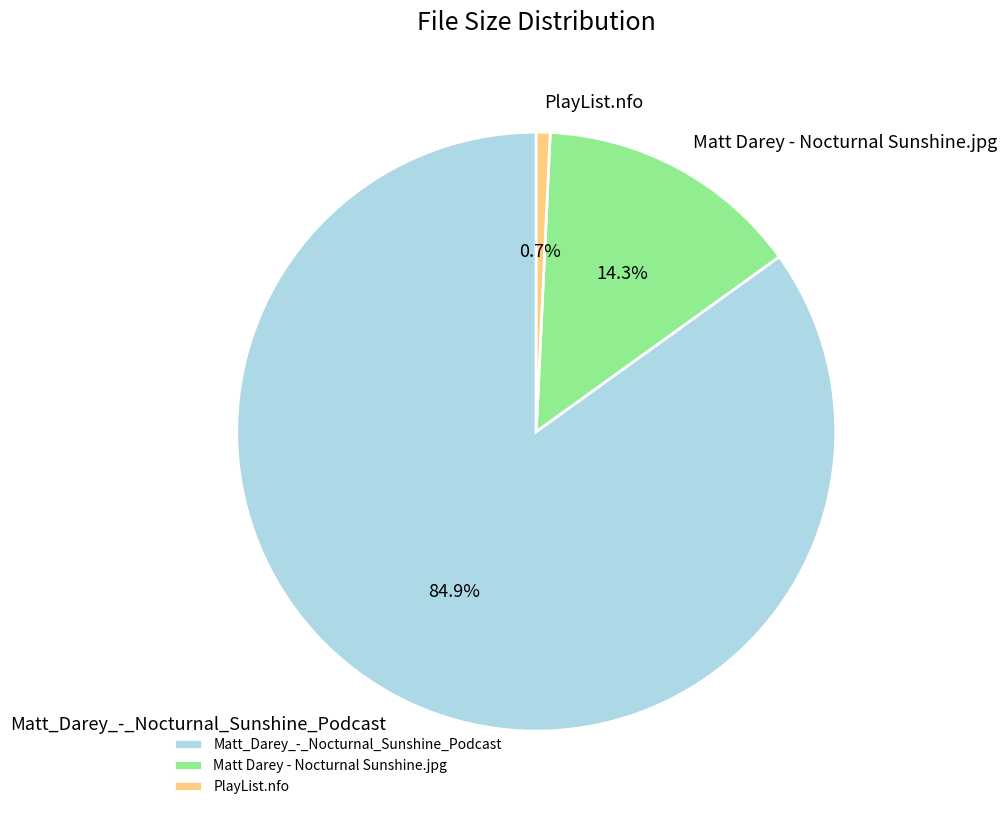

To the nearest percent, what is the average slice percentage?

33%